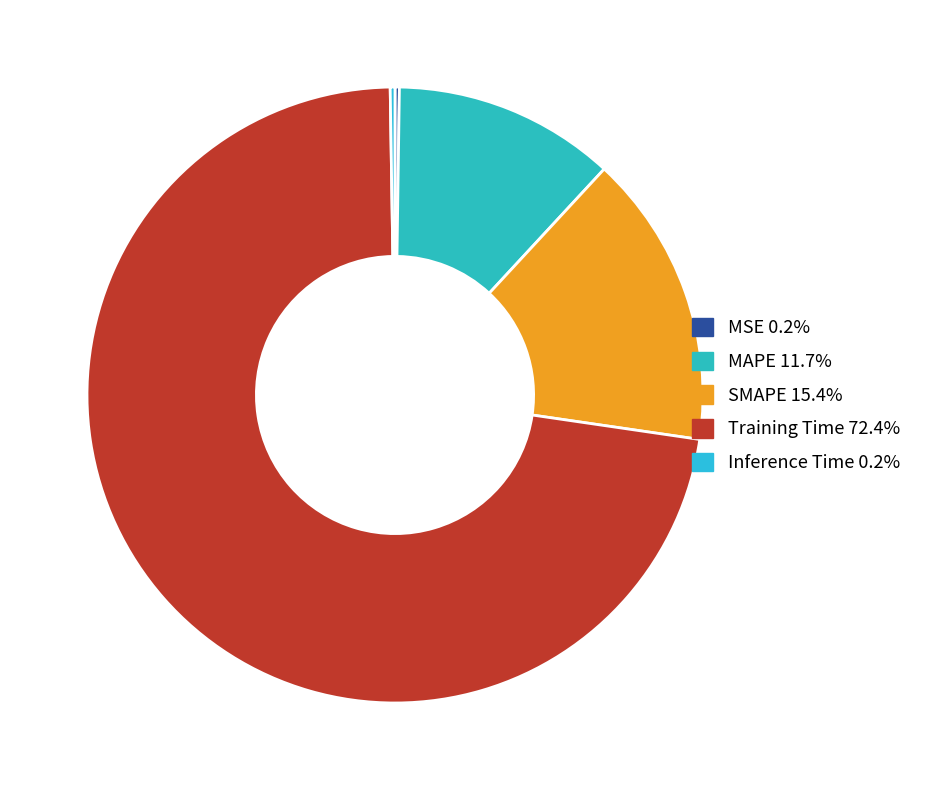

To the nearest percent, what percentage of the pie is SMAPE?

15%